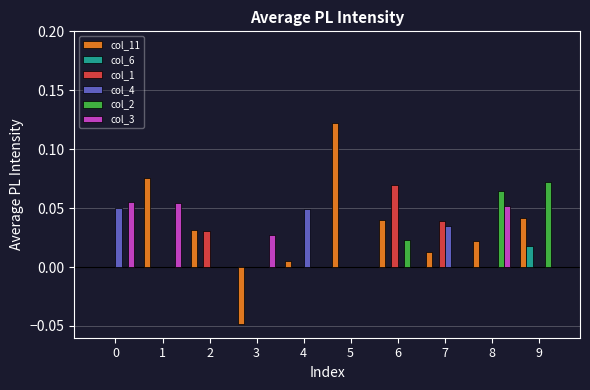

The value of col_4 at 2 is 0.0. True or false?

True